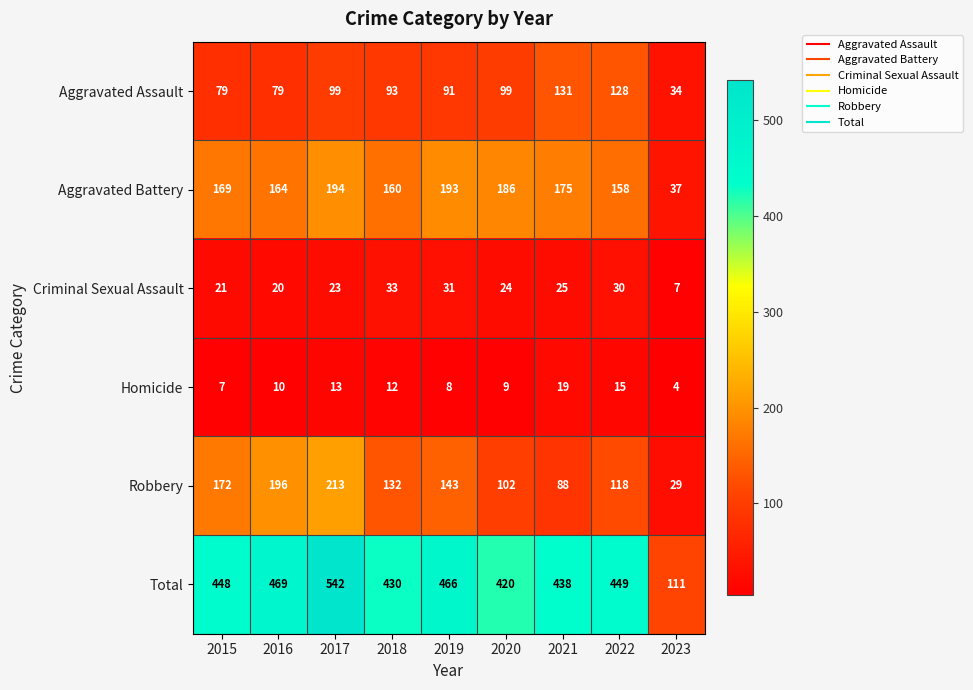

At which label is Total closest to 326?

2020